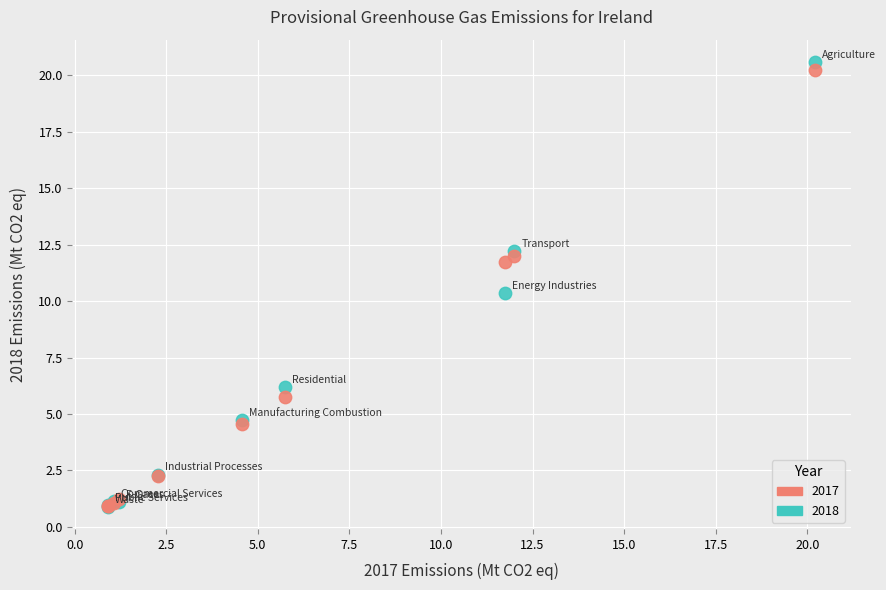

In the 2017 series, what Y value is closest to 10?

11.7